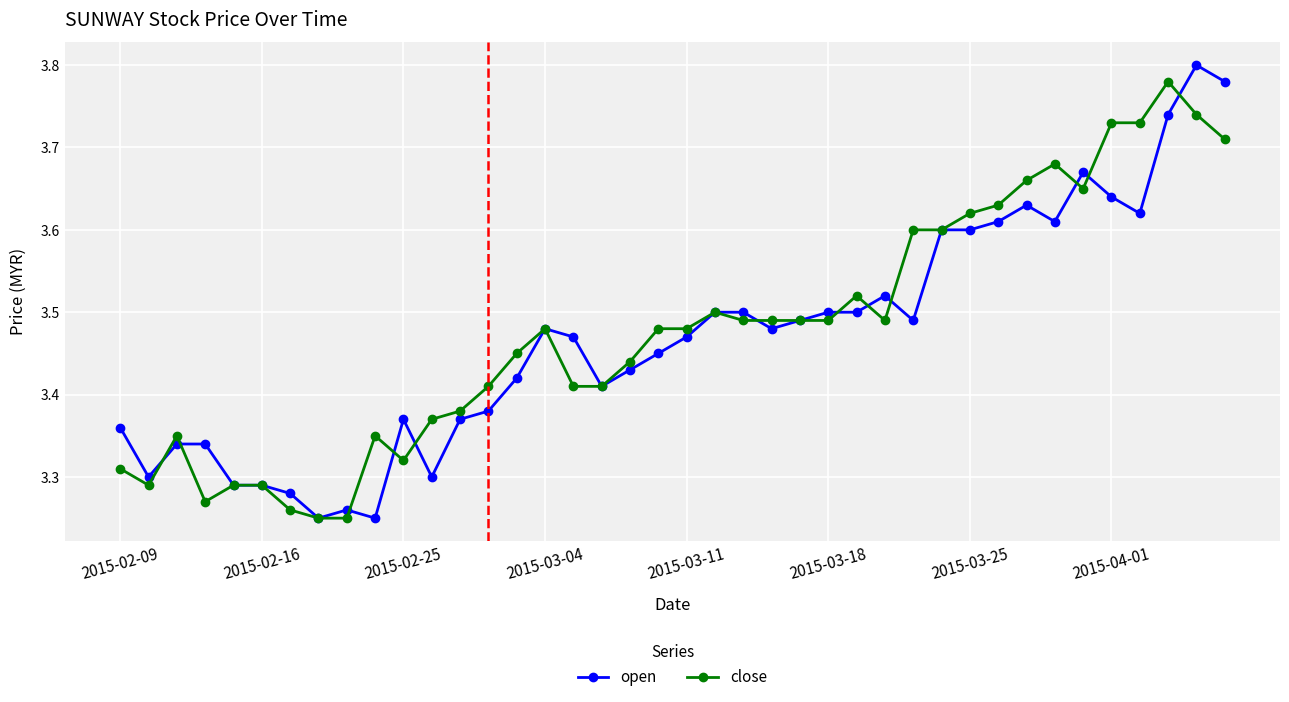

How many open values are between 3 and 4?

40